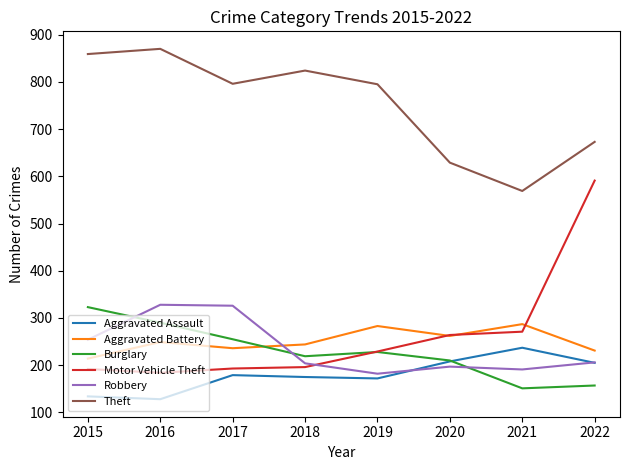

Which category has the lowest value in the Theft series?

2021